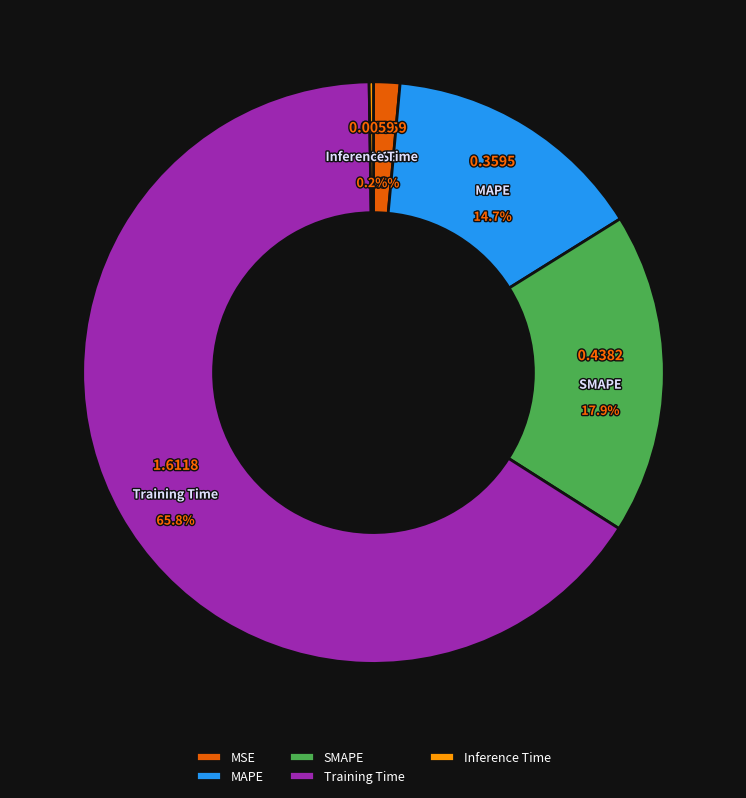

Does MSE represent more than half of the total?

No